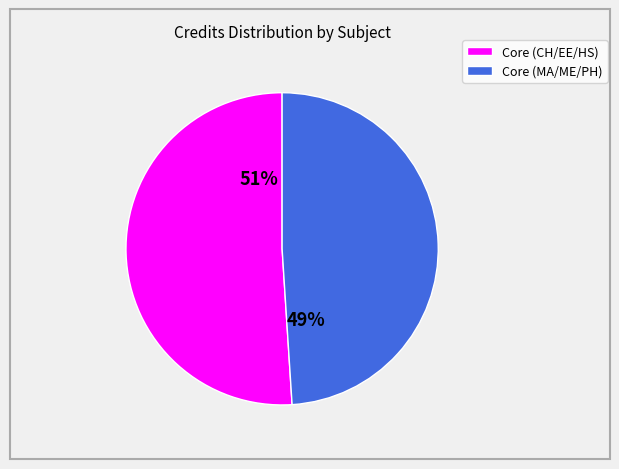

To the nearest percent, what is the average slice percentage?

50%